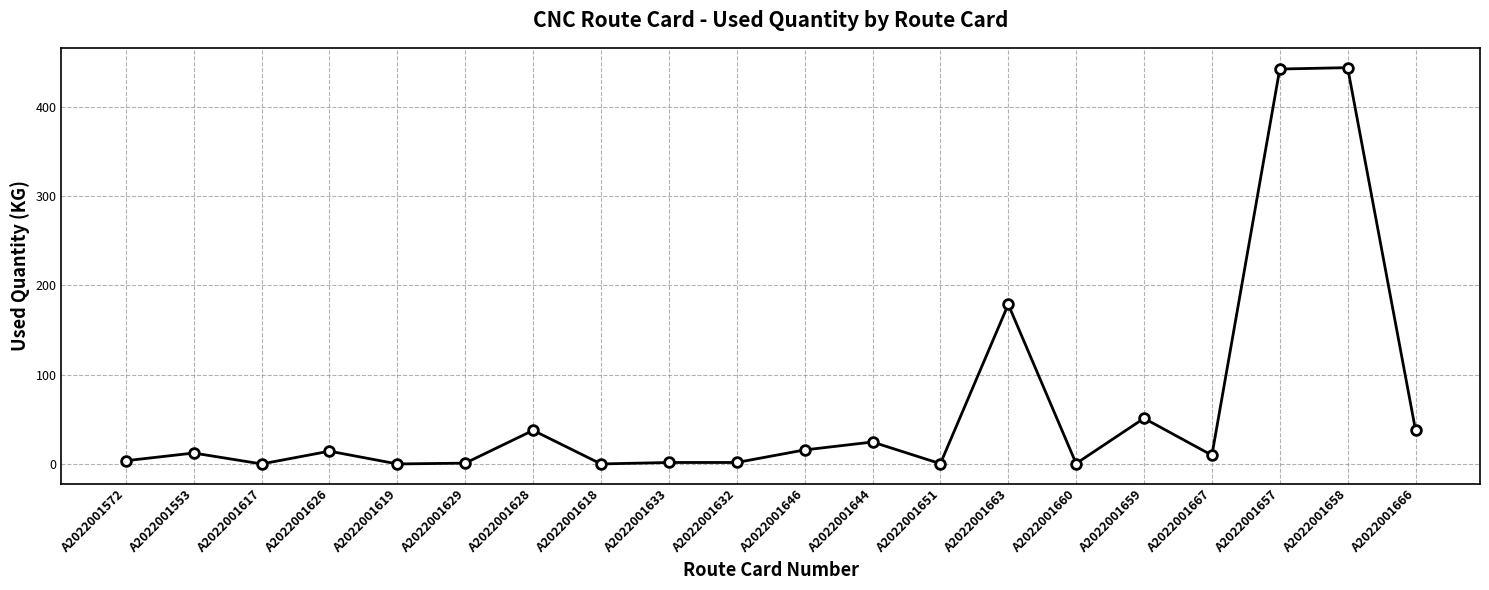

What is the value of the 15th point from the left?

0.5